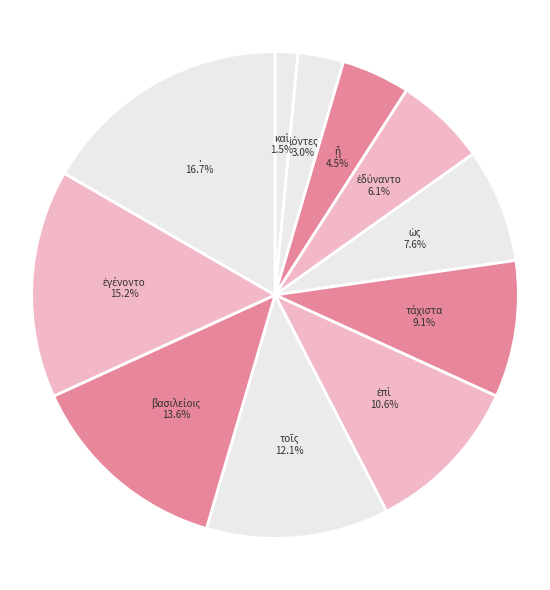

What is the largest slice in the pie chart?

.